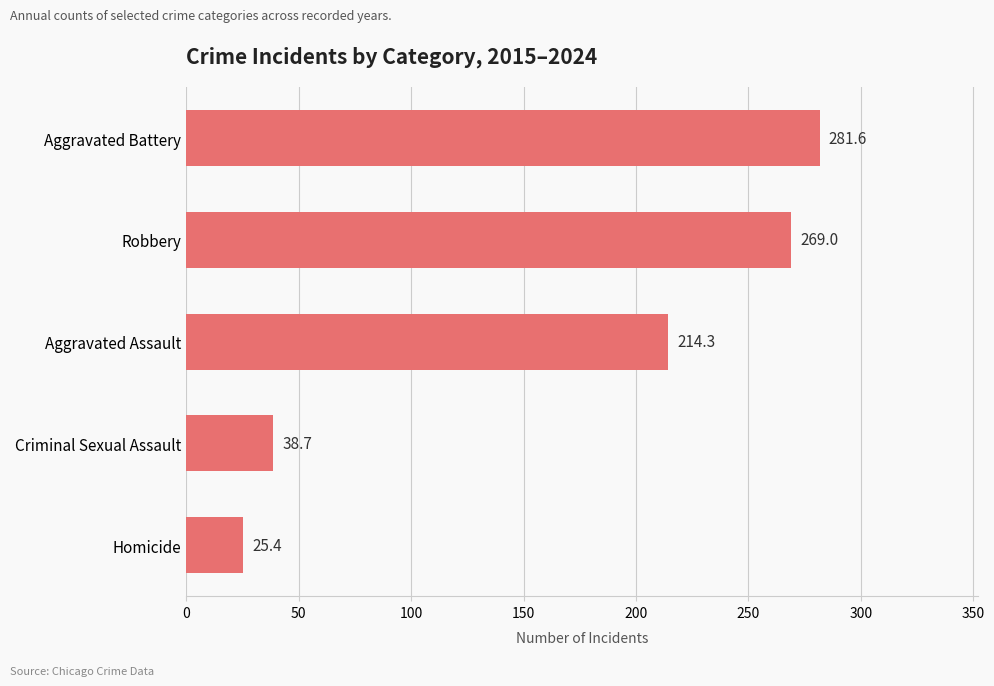

Reading bottom to top, extract all data points from this chart.

Homicide=25.4	Criminal Sexual Assault=38.7	Aggravated Assault=214.3	Robbery=269.0	Aggravated Battery=281.6